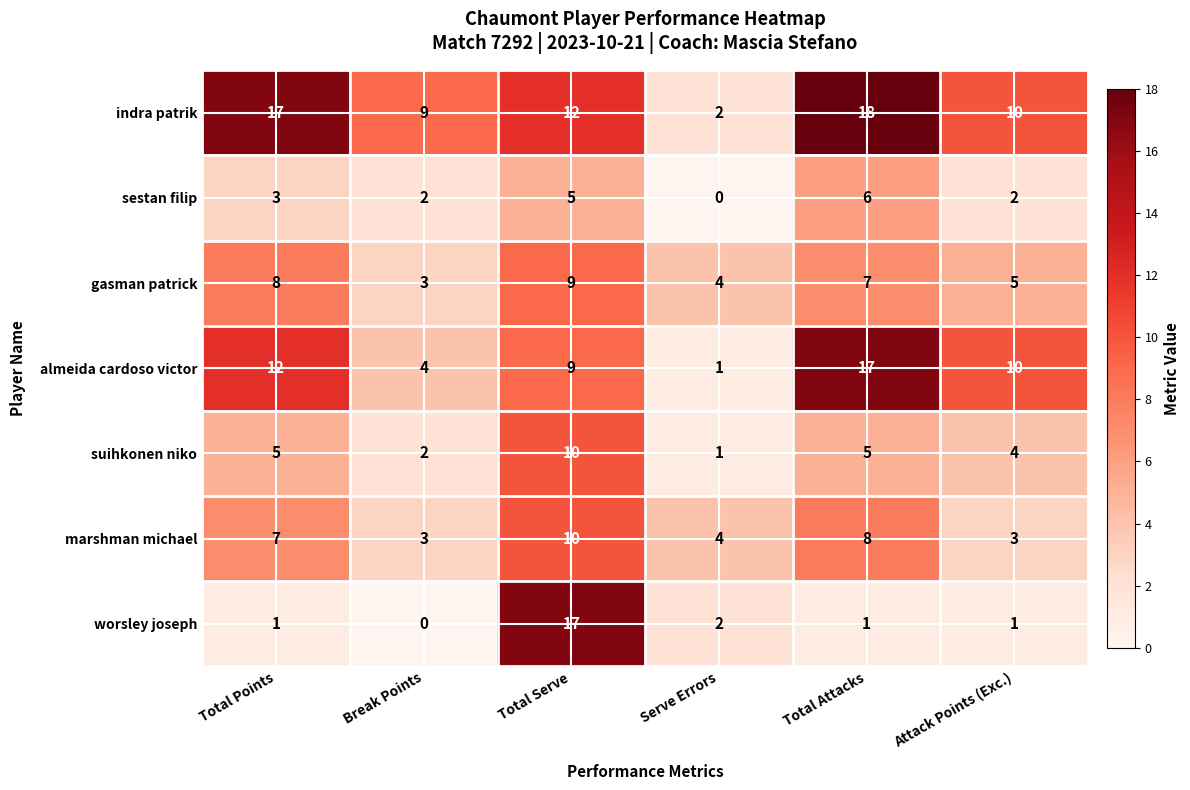

At how many categories does at least one series exceed 5?

5